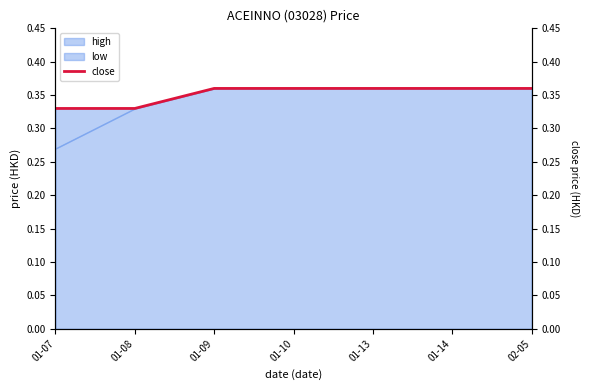

Which category has the lowest value across all series?

01-07